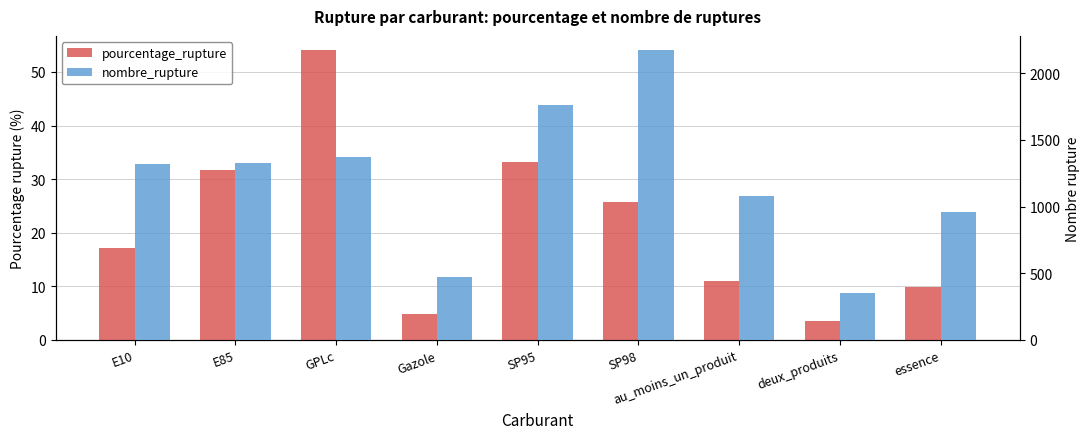

Where does the pourcentage_rupture series first go above 17?

E10